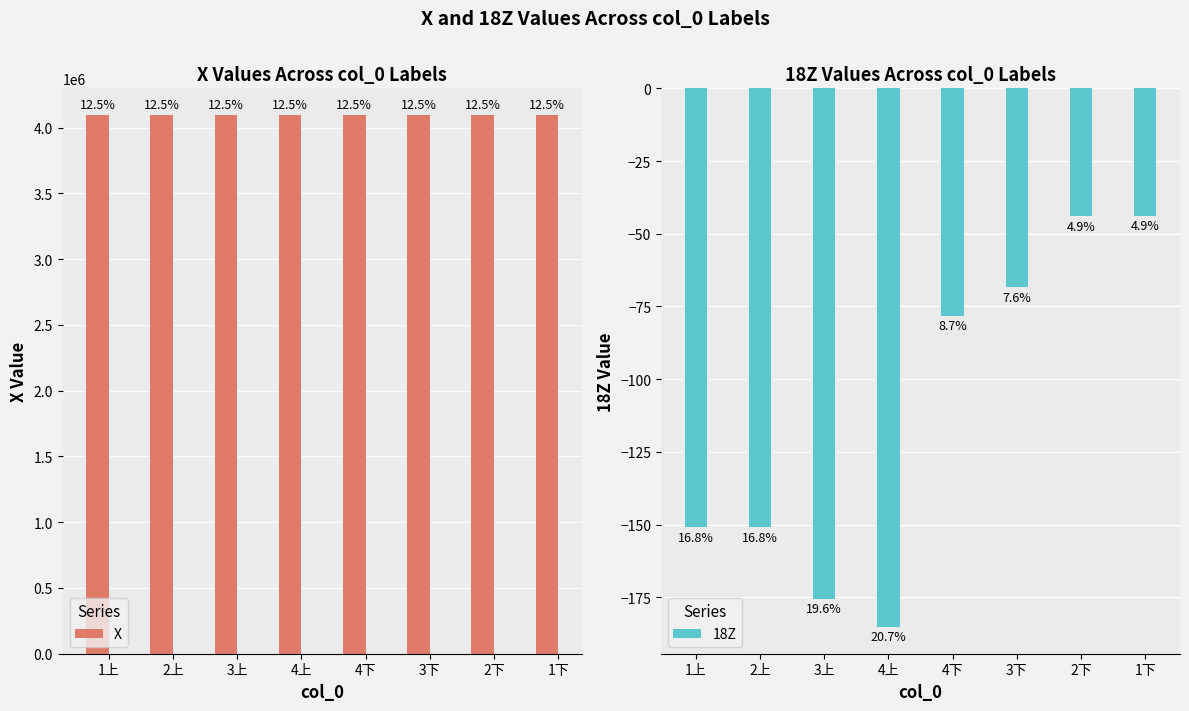

Is it true that 18Z equals -43.9 at 2下?

True